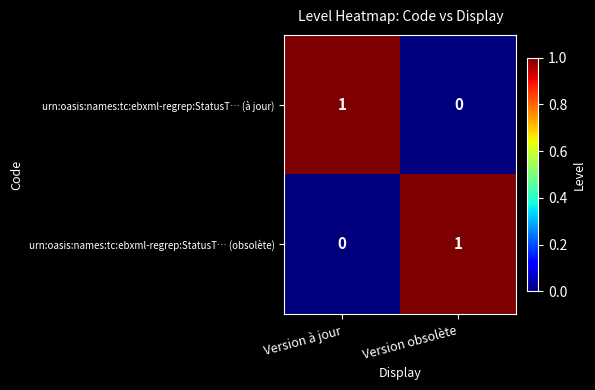

The urn:oasis:names:tc:ebxml-regrep:StatusT… (à jour) series shows 1 at Version à jour. True or false?

True